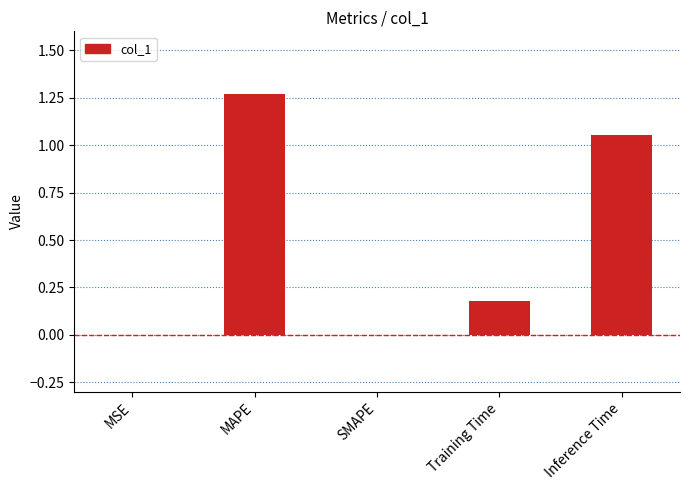

Is it true that the value at MSE is 0.0?

True